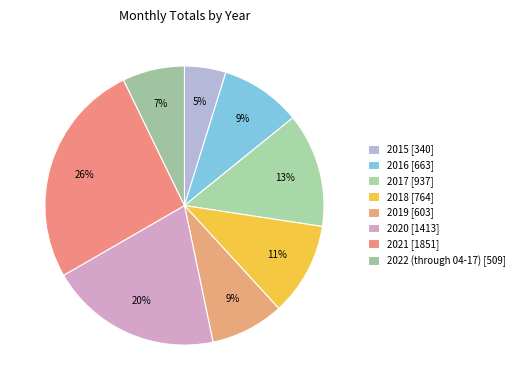

Which category has the biggest portion of the pie?

2021